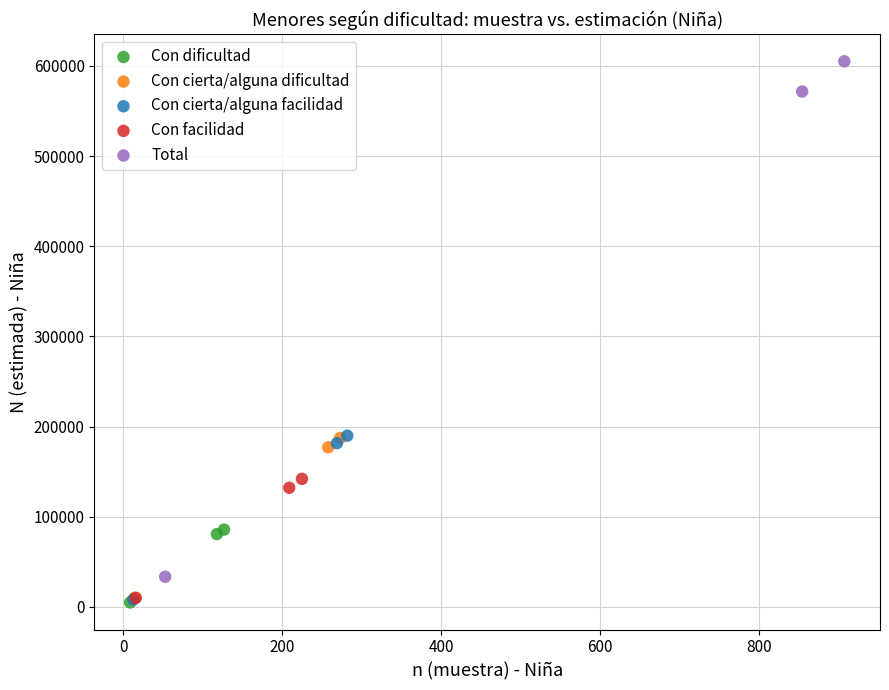

Which series reaches the maximum Y coordinate?

Total